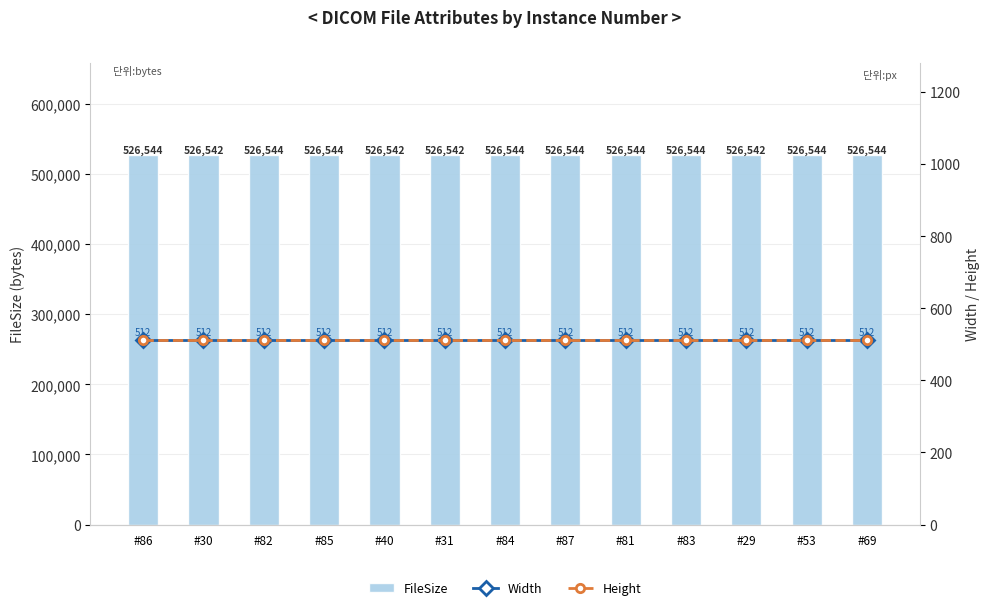

Reading left to right, transcribe all the data shown in this chart.

FileSize: #86=526544	#30=526542	#82=526544	#85=526544	#40=526542	#31=526542	#84=526544	#87=526544	#81=526544	#83=526544	#29=526542	#53=526544	#69=526544
Width: #86=512	#30=512	#82=512	#85=512	#40=512	#31=512	#84=512	#87=512	#81=512	#83=512	#29=512	#53=512	#69=512
Height: #86=512	#30=512	#82=512	#85=512	#40=512	#31=512	#84=512	#87=512	#81=512	#83=512	#29=512	#53=512	#69=512